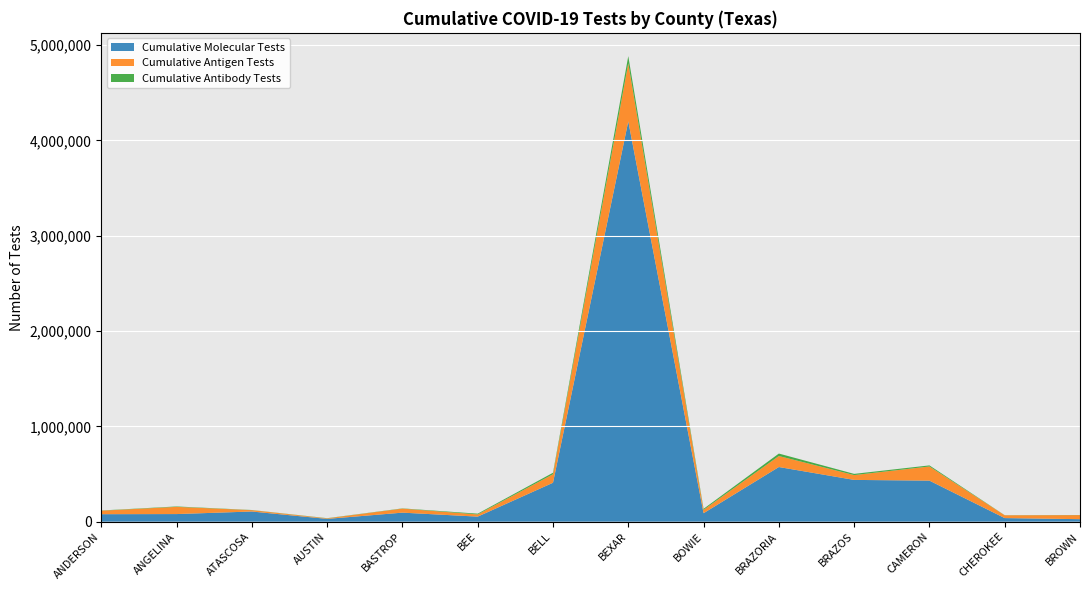

Reading right to left, extract all data points from this chart.

Cumulative Molecular Tests: BROWN=26152	CHEROKEE=37548	CAMERON=430563	BRAZOS=438160	BRAZORIA=573346	BOWIE=88710	BEXAR=4200263	BELL=408325	BEE=52969	BASTROP=94599	AUSTIN=29164	ATASCOSA=106589	ANGELINA=79710	ANDERSON=78423
Cumulative Antigen Tests: BROWN=42559	CHEROKEE=29318	CAMERON=148717	BRAZOS=50610	BRAZORIA=115490	BOWIE=35389	BEXAR=609968	BELL=89324	BEE=22957	BASTROP=42385	AUSTIN=5534	ATASCOSA=14352	ANGELINA=75574	ANDERSON=36839
Cumulative Antibody Tests: BROWN=1255	CHEROKEE=1252	CAMERON=11163	BRAZOS=12697	BRAZORIA=25836	BOWIE=10577	BEXAR=74816	BELL=15673	BEE=8119	BASTROP=2433	AUSTIN=1852	ATASCOSA=1446	ANGELINA=4352	ANDERSON=2026